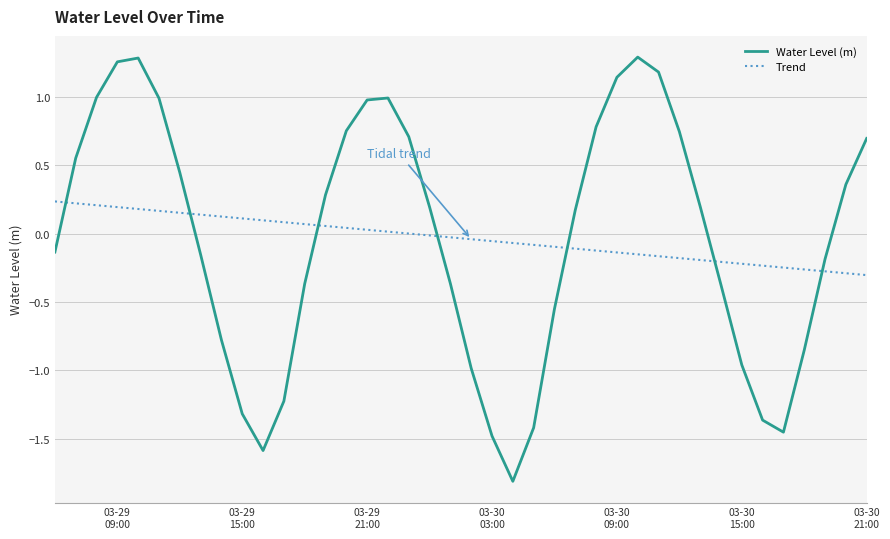

How many lines are shown in the chart?

2